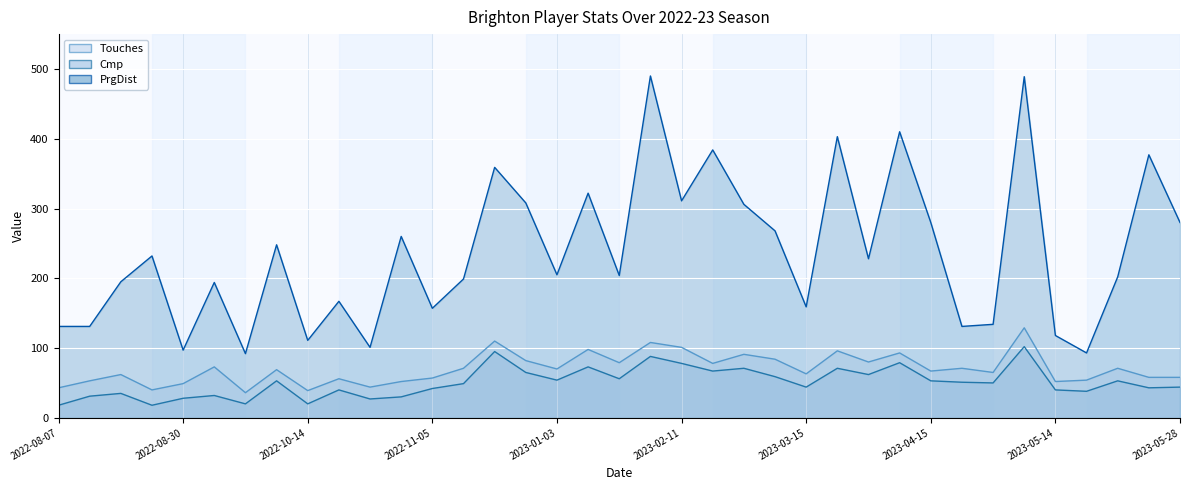

Between 2023-02-11 and 10, which is larger?

2023-02-11